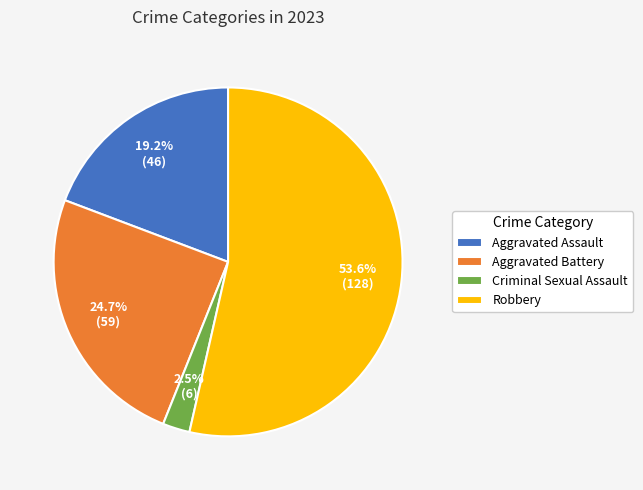

Between Aggravated Battery and Robbery, which is larger?

Robbery